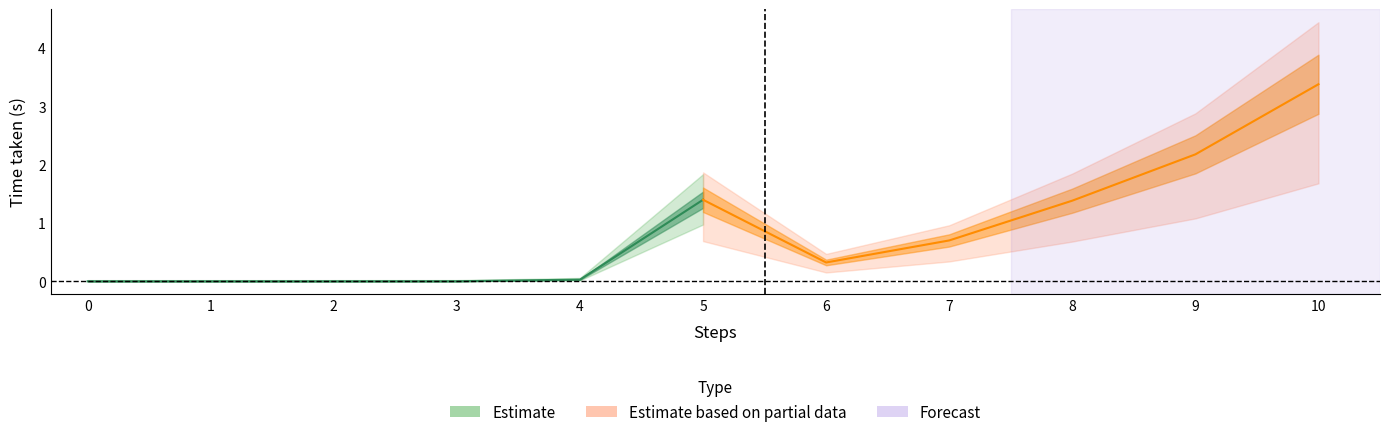

What is the change in value from 4 to 5?

+1.4